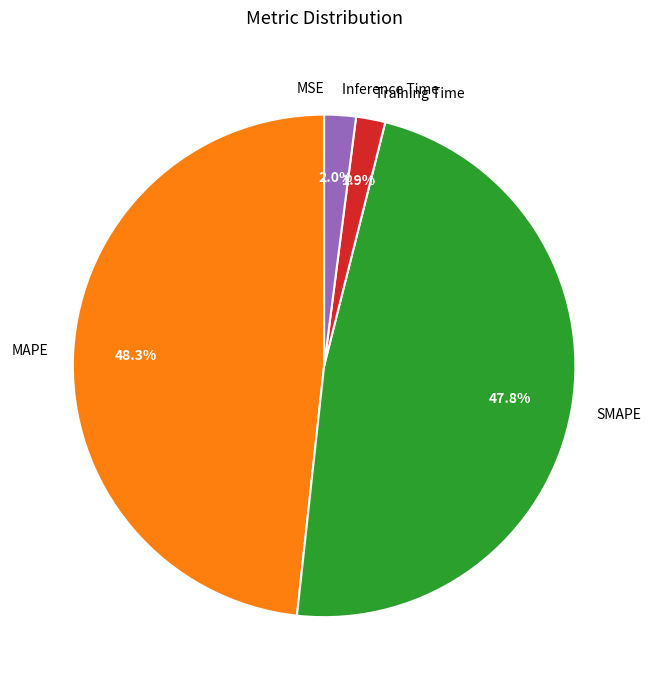

Between SMAPE and Inference Time, which is larger?

SMAPE